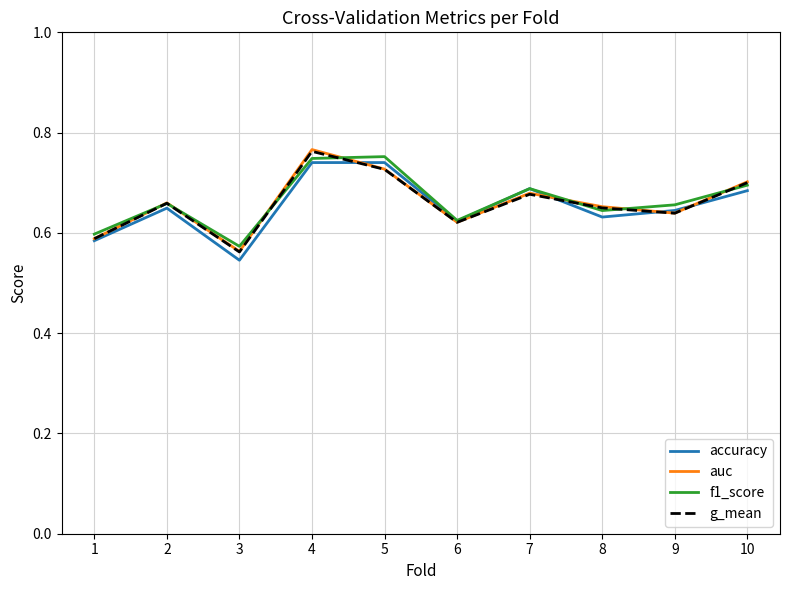

The value of auc at 1 is 0.6. True or false?

True